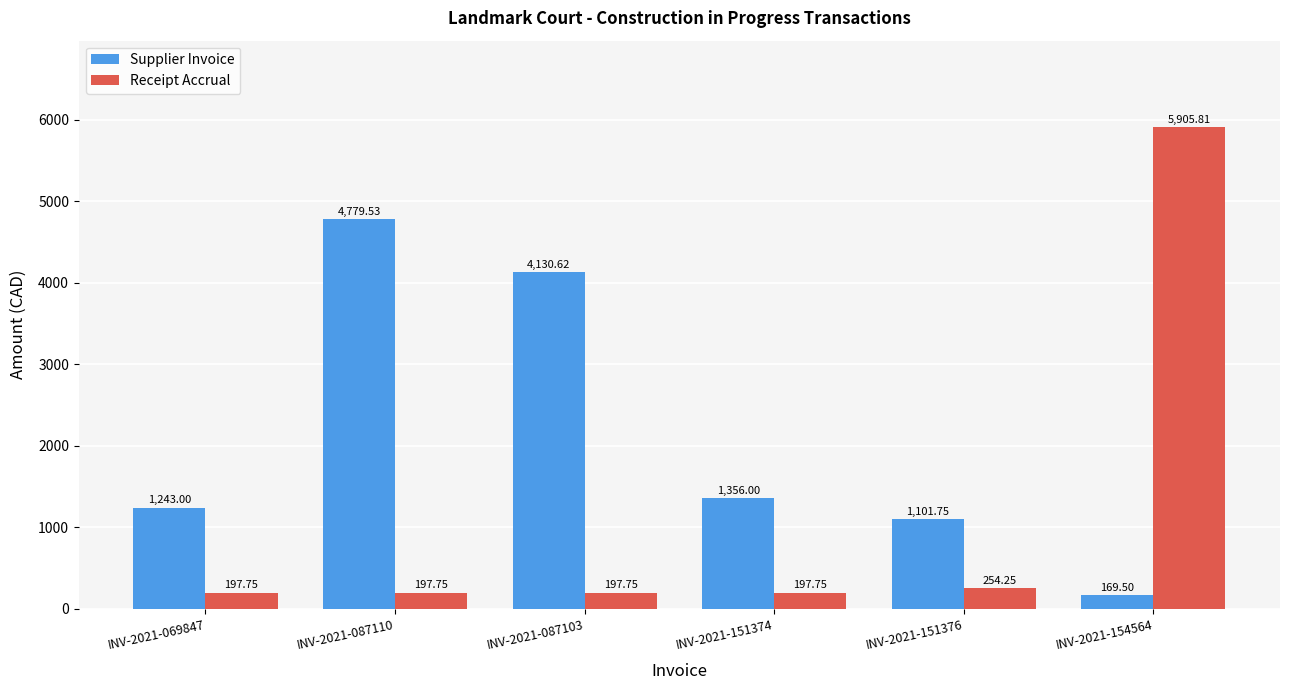

Rank the series by their average value, from highest to lowest.

Supplier Invoice, Receipt Accrual